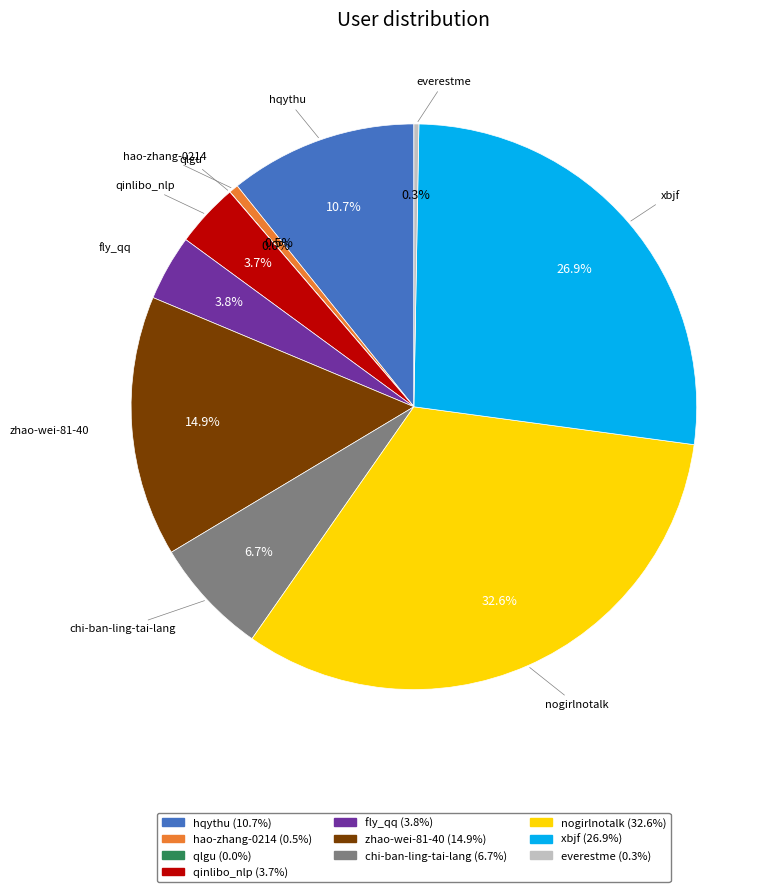

Combined, do everestme and hqythu account for over 50%?

No